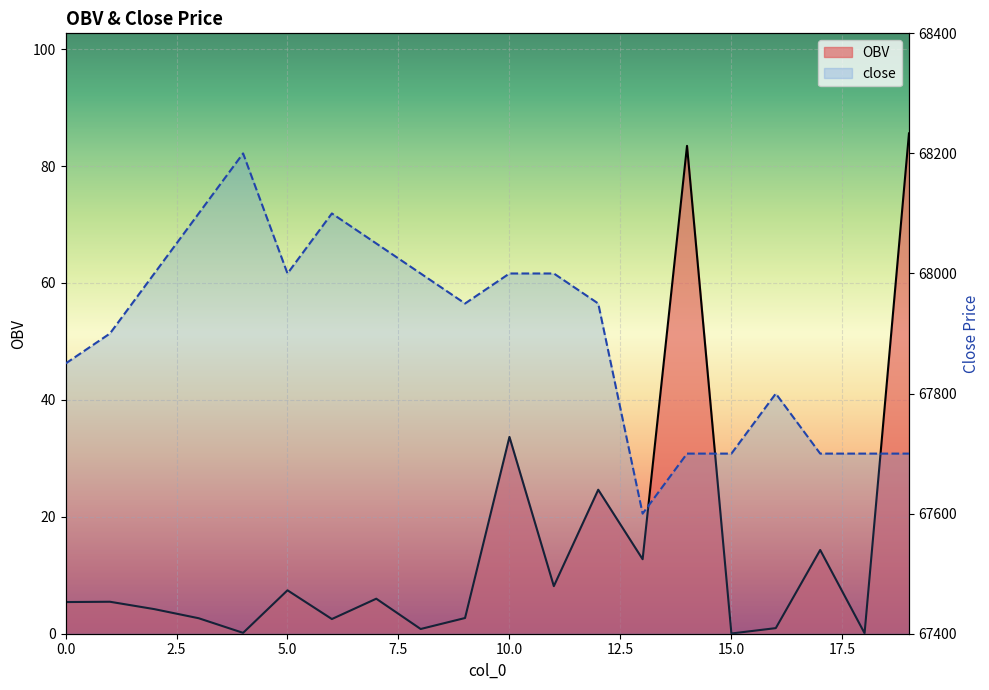

Rank the series by their average value, from highest to lowest.

close, OBV